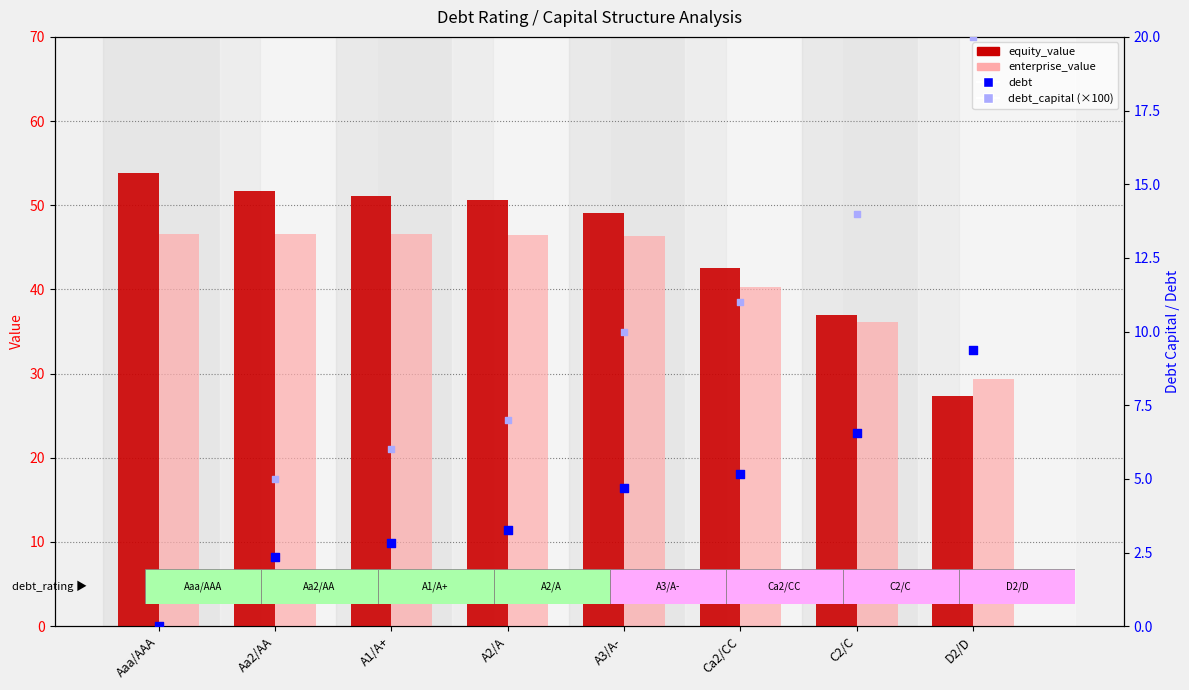

Which series has the largest total across all categories?

equity_value